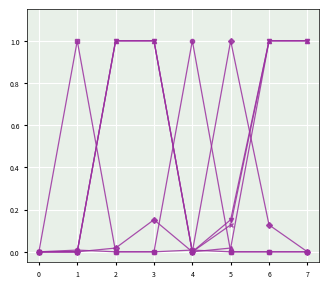

What is the greatest value displayed?

1.0